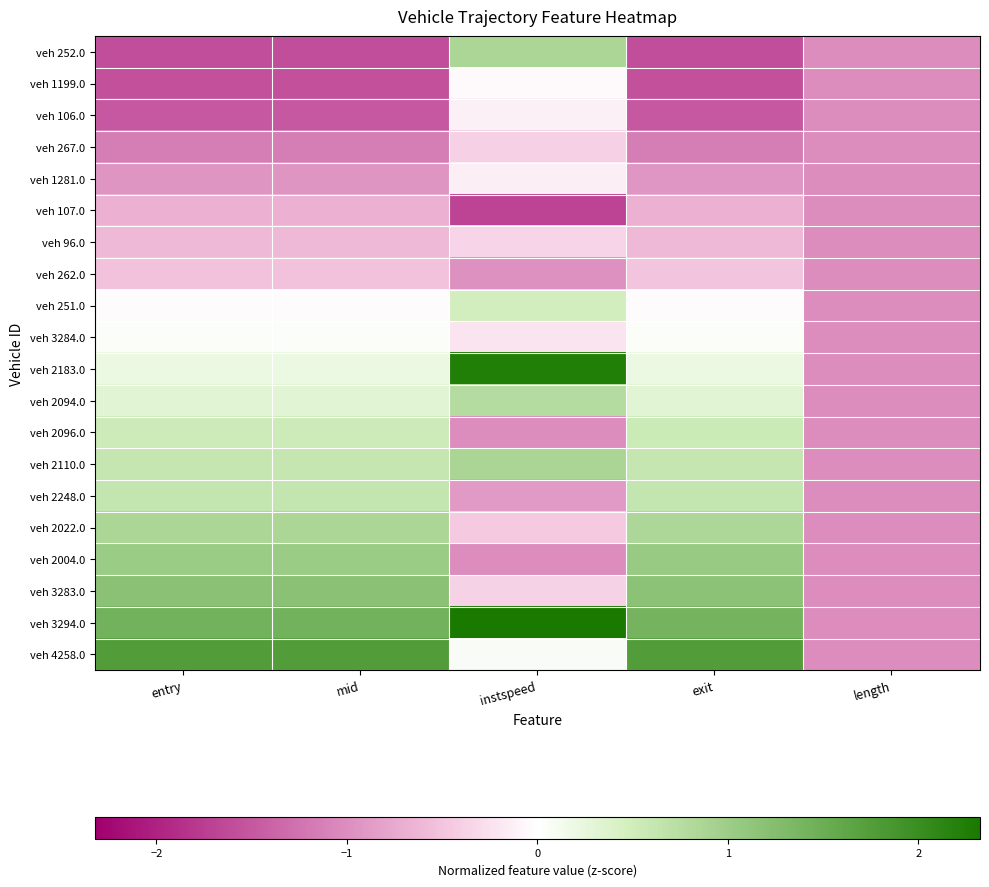

Reading left to right, what are all the values shown in this chart?

veh 252.0: entry=-1.6	mid=-1.6	instspeed=0.9	exit=-1.6	length=-1.0
veh 1199.0: entry=-1.6	mid=-1.6	instspeed=-0.1	exit=-1.6	length=-1.0
veh 106.0: entry=-1.5	mid=-1.5	instspeed=-0.1	exit=-1.5	length=-1.0
veh 267.0: entry=-1.2	mid=-1.2	instspeed=-0.4	exit=-1.2	length=-1.0
veh 1281.0: entry=-0.9	mid=-0.9	instspeed=-0.1	exit=-0.9	length=-1.0
veh 107.0: entry=-0.7	mid=-0.7	instspeed=-1.7	exit=-0.7	length=-1.0
veh 96.0: entry=-0.6	mid=-0.6	instspeed=-0.3	exit=-0.6	length=-1.0
veh 262.0: entry=-0.5	mid=-0.5	instspeed=-1.0	exit=-0.5	length=-1.0
veh 251.0: entry=-0.0	mid=-0.0	instspeed=0.5	exit=-0.0	length=-1.0
veh 3284.0: entry=0.0	mid=0.0	instspeed=-0.2	exit=0.0	length=-1.0
veh 2183.0: entry=0.2	mid=0.2	instspeed=2.2	exit=0.2	length=-1.0
veh 2094.0: entry=0.3	mid=0.3	instspeed=0.8	exit=0.3	length=-1.0
veh 2096.0: entry=0.5	mid=0.5	instspeed=-1.0	exit=0.6	length=-1.0
veh 2110.0: entry=0.6	mid=0.6	instspeed=0.9	exit=0.6	length=-1.0
veh 2248.0: entry=0.6	mid=0.6	instspeed=-0.9	exit=0.6	length=-1.0
veh 2022.0: entry=0.9	mid=0.9	instspeed=-0.4	exit=0.8	length=-1.0
veh 2004.0: entry=1.0	mid=1.0	instspeed=-1.0	exit=1.0	length=-1.0
veh 3283.0: entry=1.2	mid=1.2	instspeed=-0.4	exit=1.2	length=-1.0
veh 3294.0: entry=1.4	mid=1.4	instspeed=2.3	exit=1.4	length=-1.0
veh 4258.0: entry=1.8	mid=1.8	instspeed=0.1	exit=1.8	length=-1.0